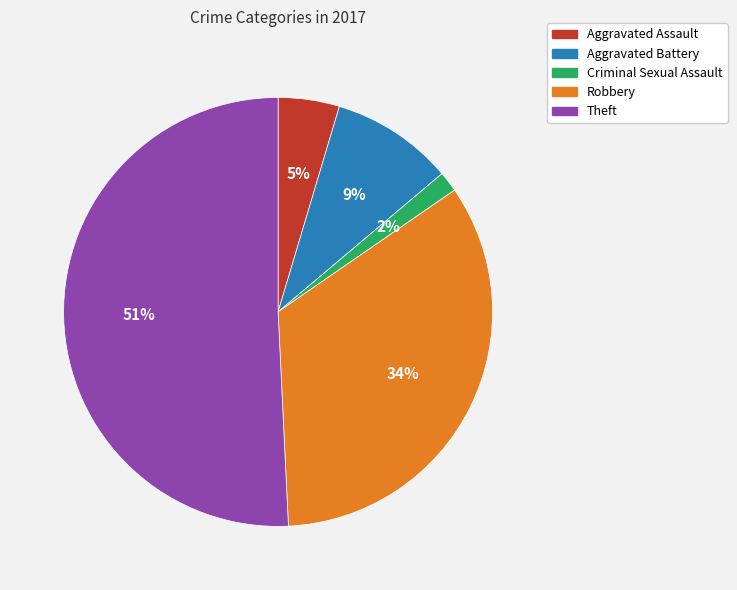

Is the sum of Theft and Robbery greater than half?

Yes